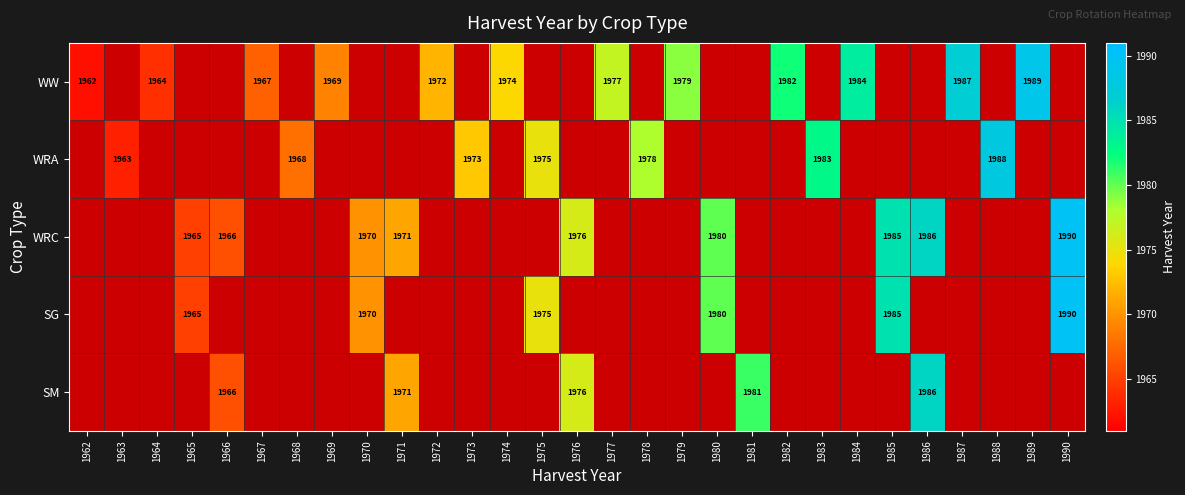

Which series has the largest range (max minus min)?

WW